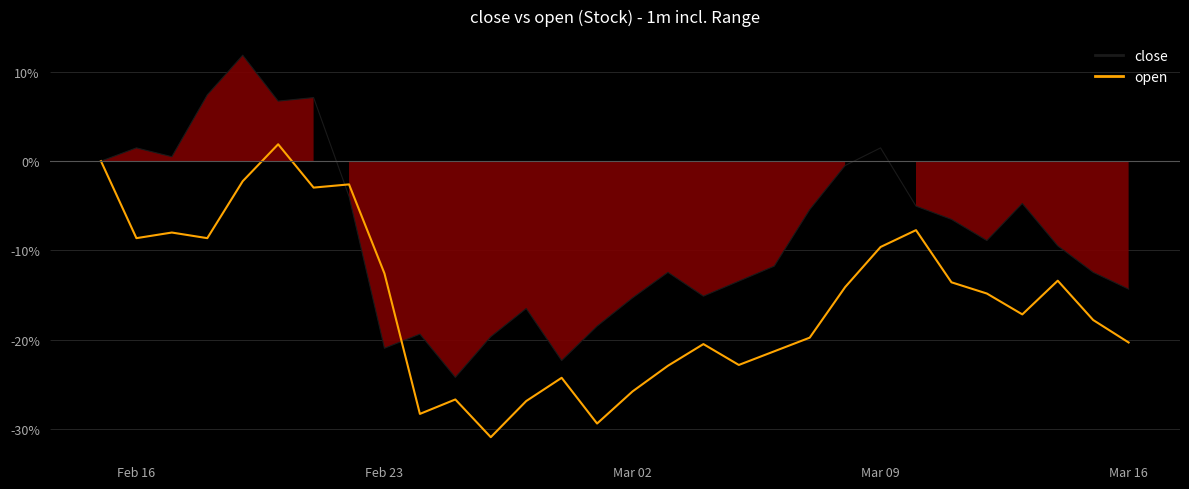

What is the highest value of the close series?

11.9